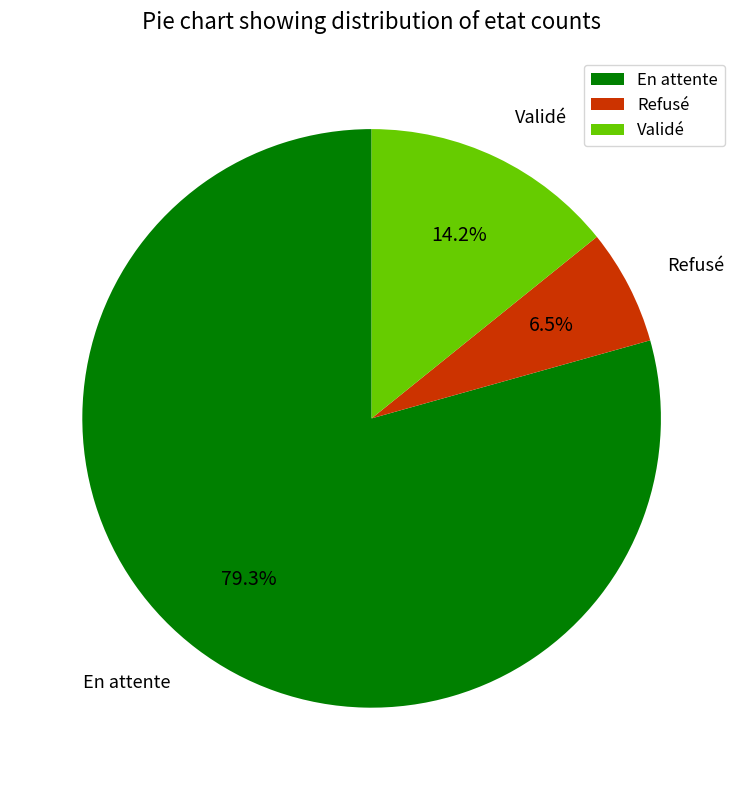

Which has a higher value, En attente or Refusé?

En attente